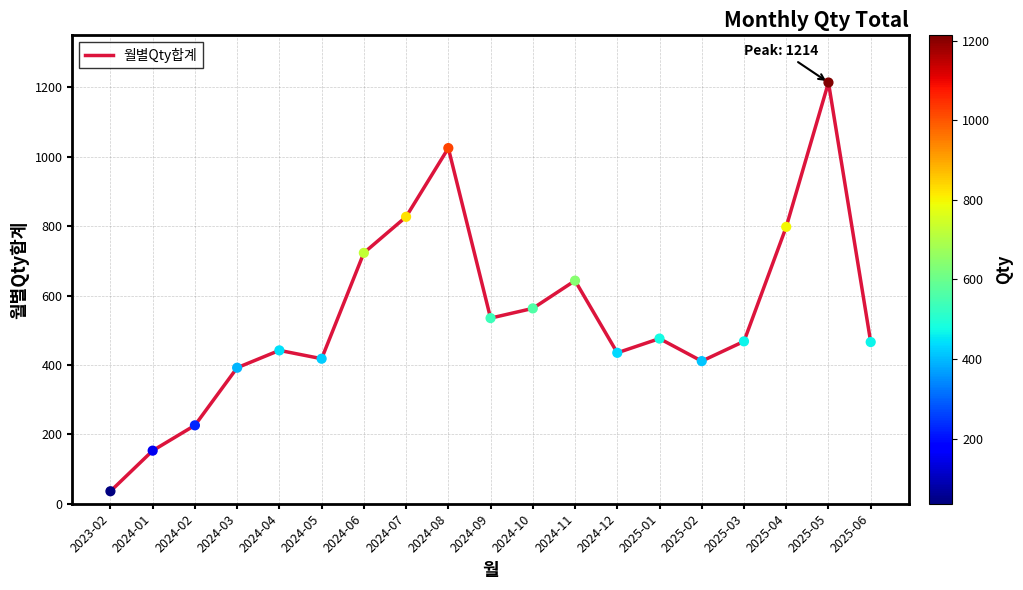

Approximately how many times larger is the value at 2024-07 compared to 2024-10?

1.5